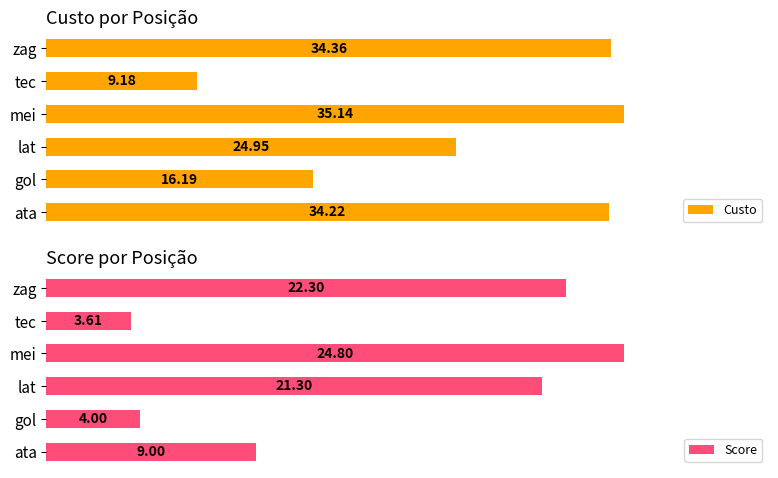

At which label is Custo closest to 22?

lat